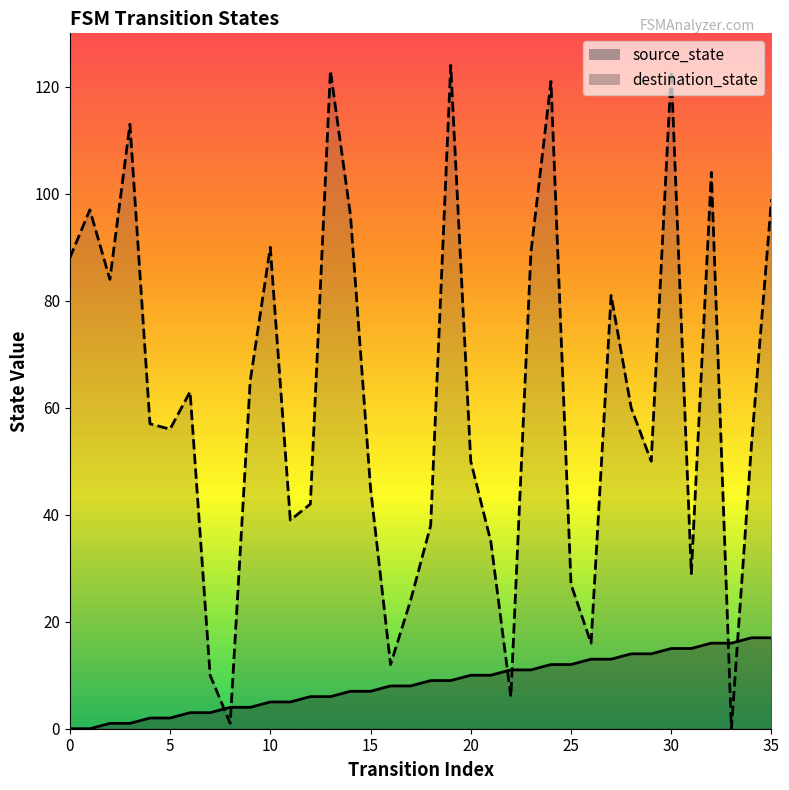

Where is the first local maximum for destination_state?

1